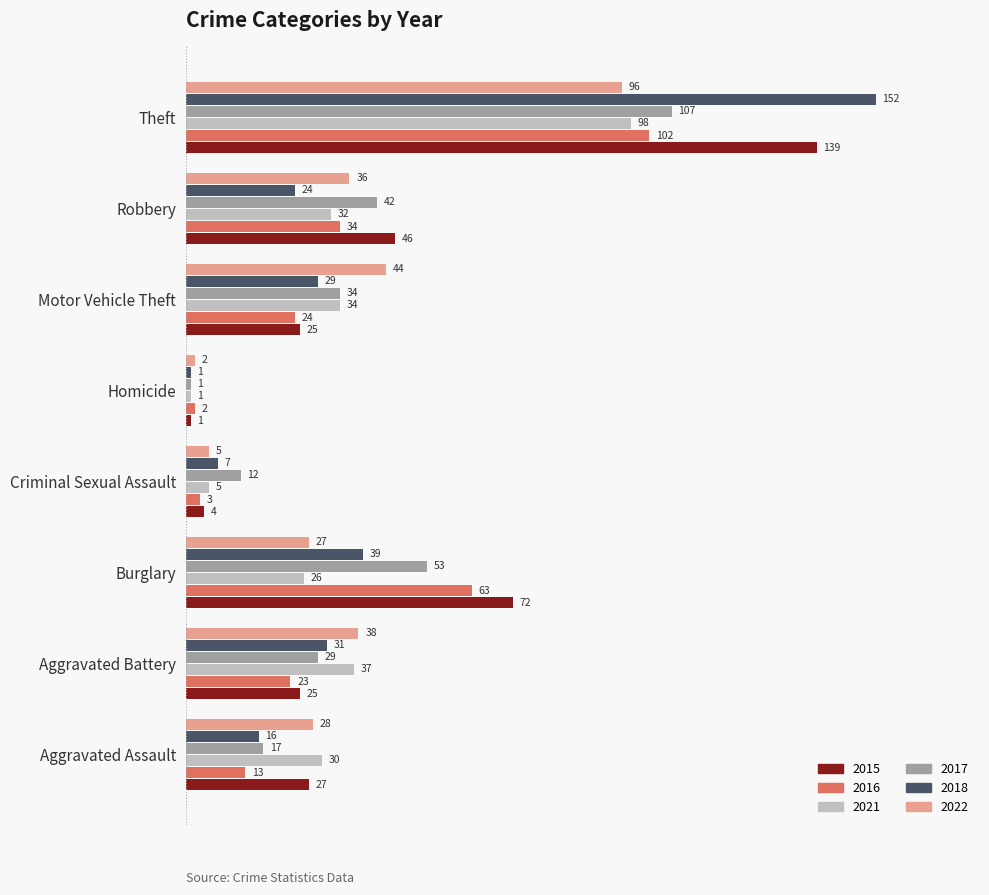

What is the highest value of the 2017 series?

107